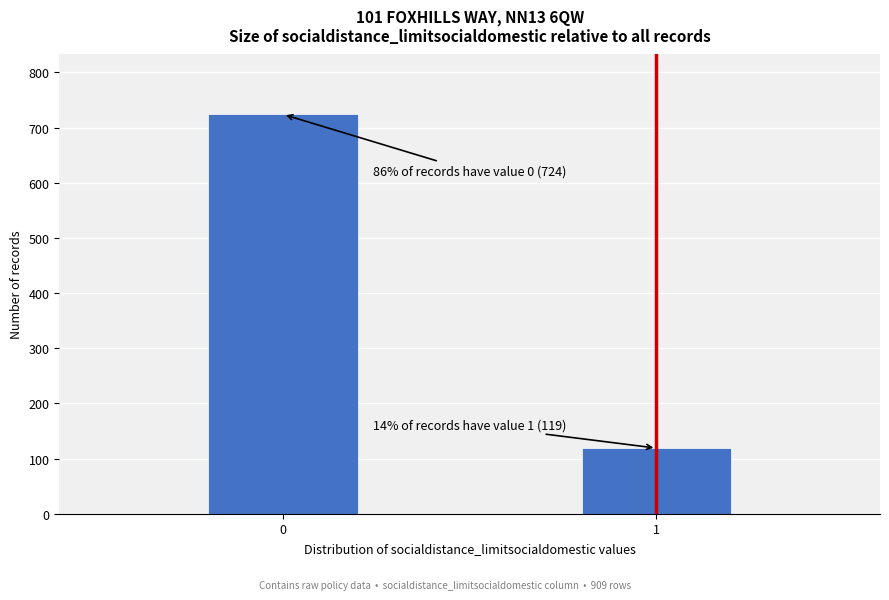

Reading left to right, what are all the values shown in this chart?

0=724	1=119